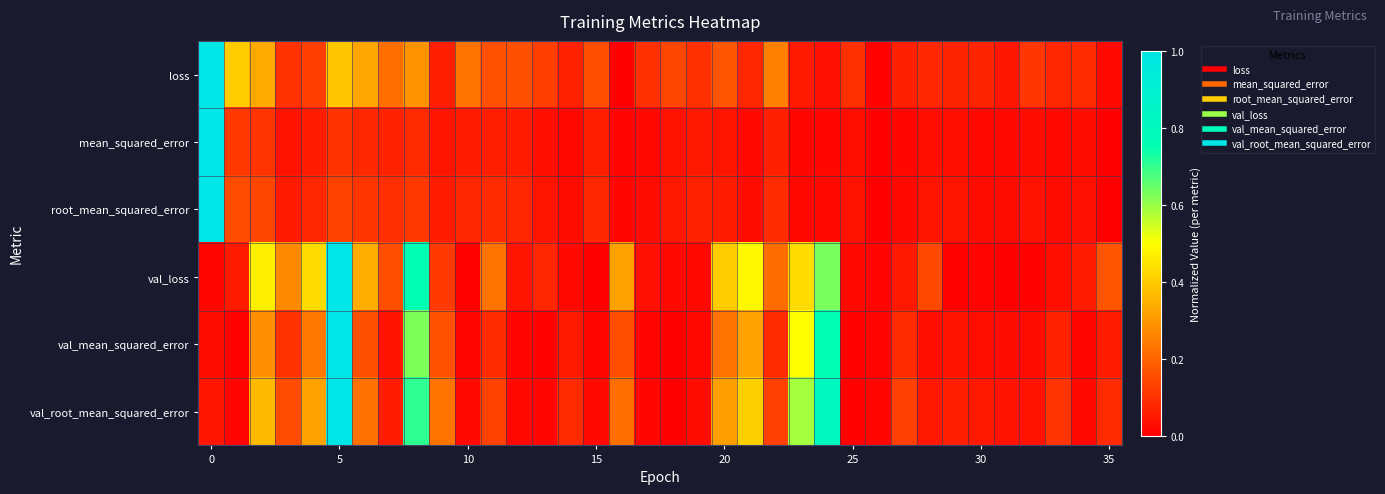

Count the number of categories in the chart.

36